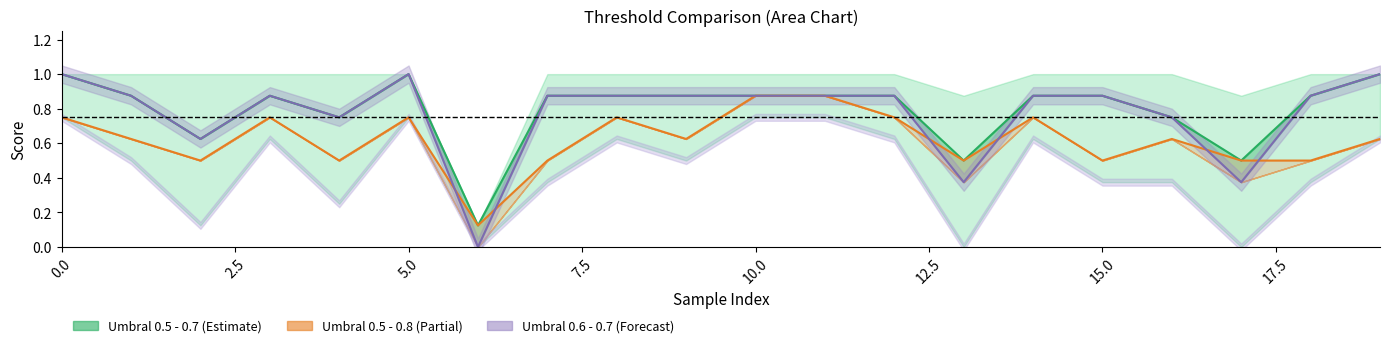

True or false: Umbral 0.5 - 0.7 and Umbral 0.6 - 0.7 intersect in this chart.

False